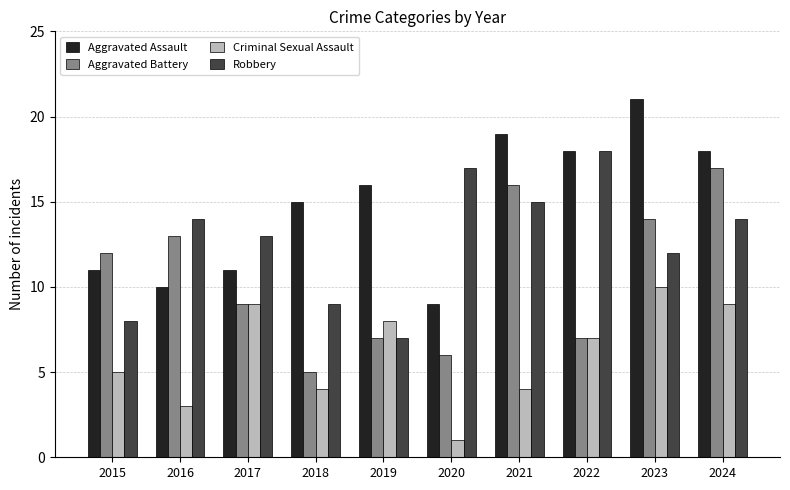

At which label is Aggravated Battery closest to 11?

2015